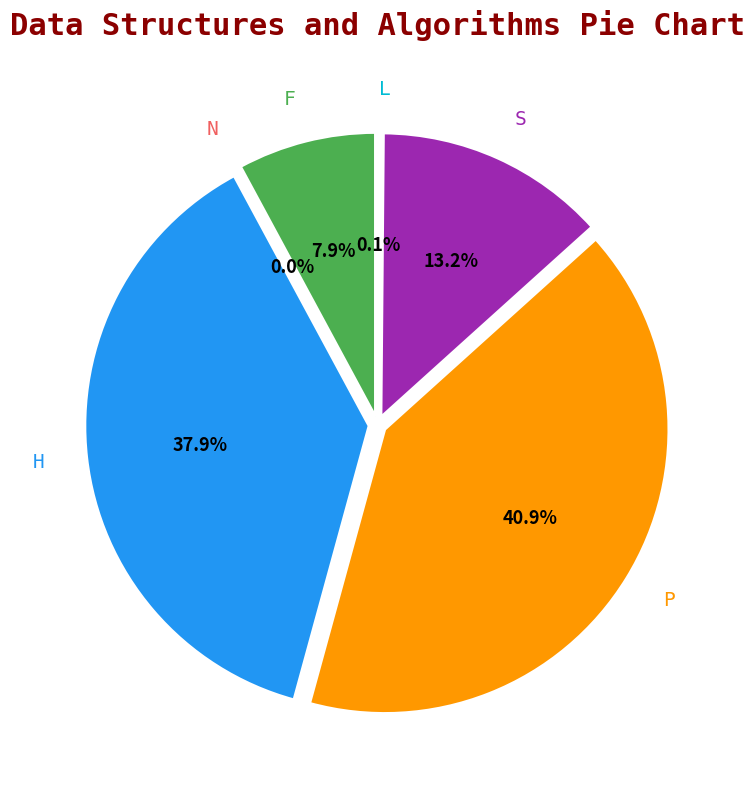

To the nearest percent, what portion does H represent?

38%